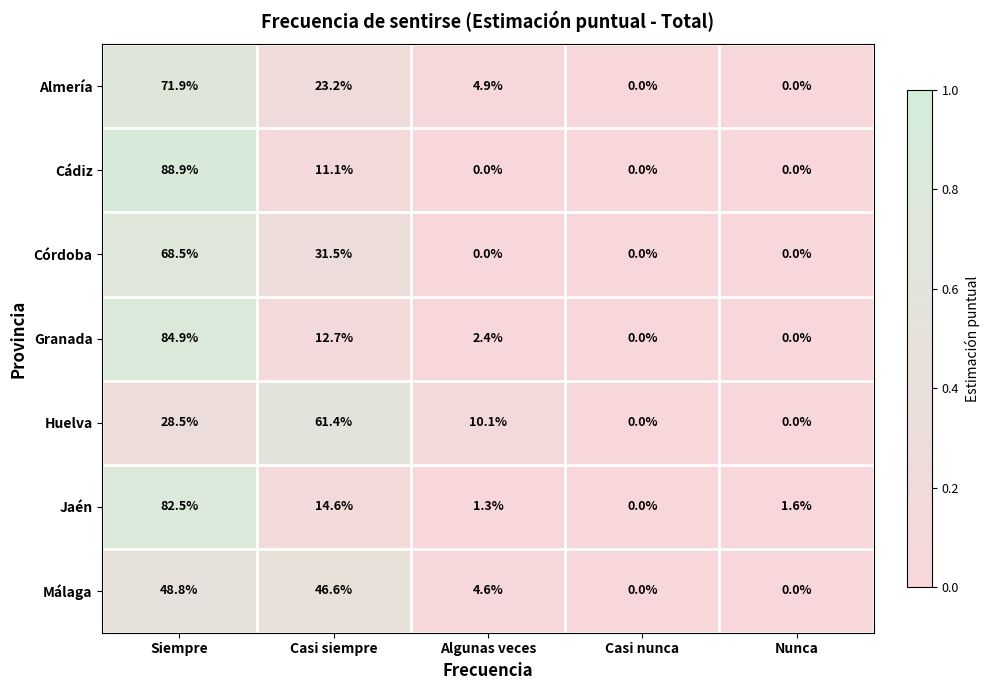

Where does the Jaén series first go above 1?

Siempre